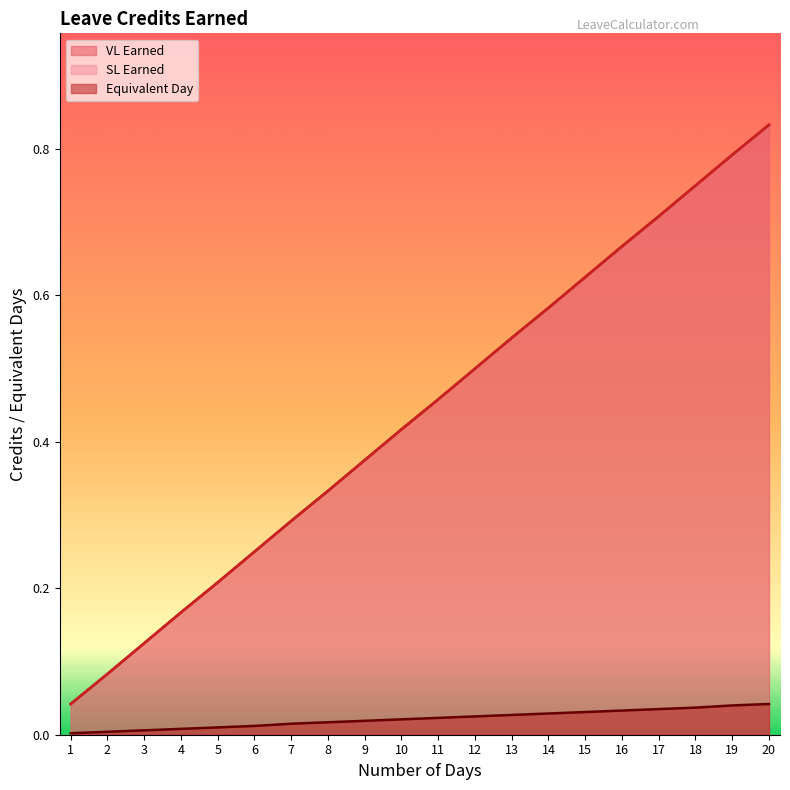

True or false: SL Earned and Equivalent Day cross at least once.

False